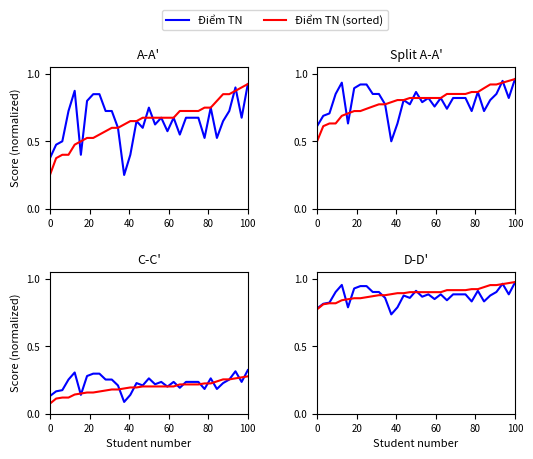

Rank the series by their maximum value, from lowest to highest.

Điểm TN, Điểm TN (sorted)